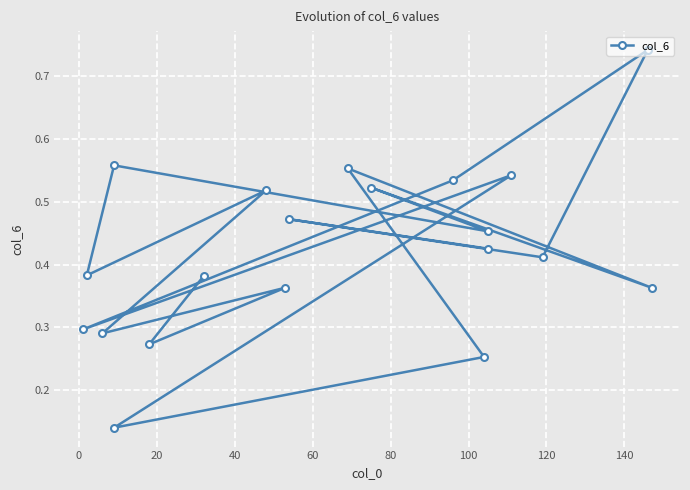

What is the value of the 16th point from the left?

0.5